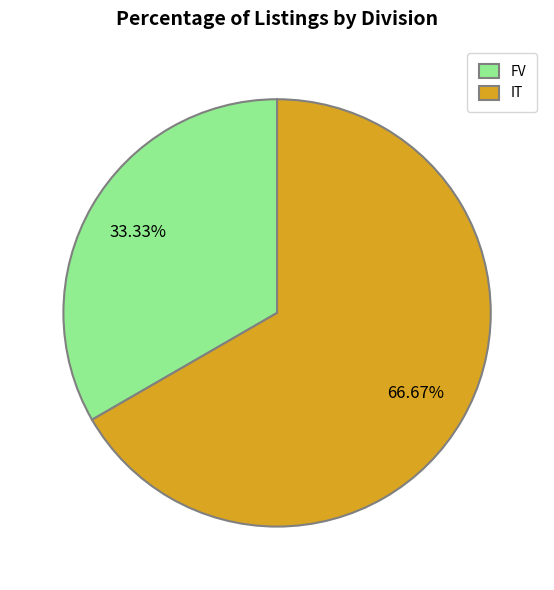

Rank the categories by value from highest to lowest.

IT, FV